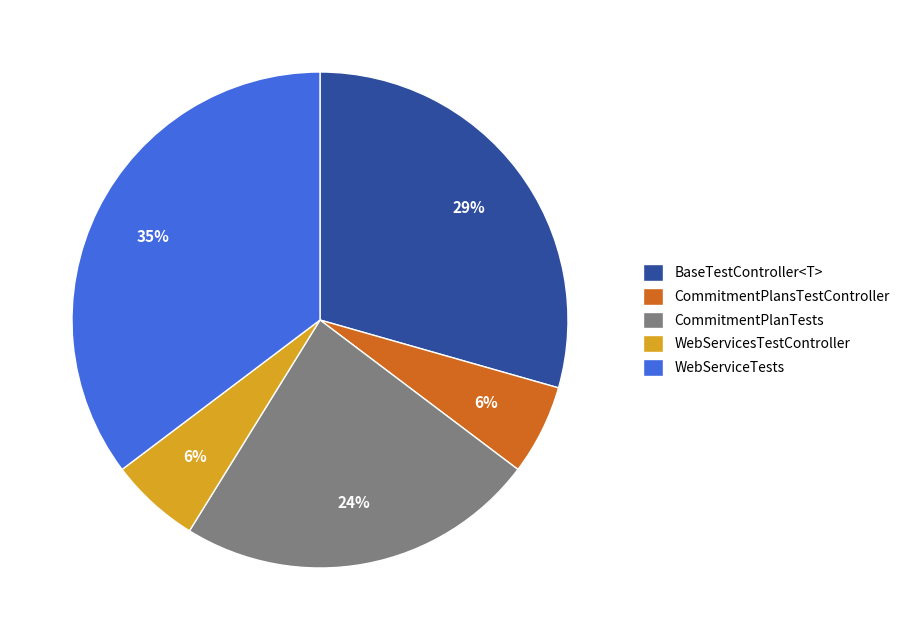

Which has a higher value, WebServiceTests or CommitmentPlansTestController?

WebServiceTests